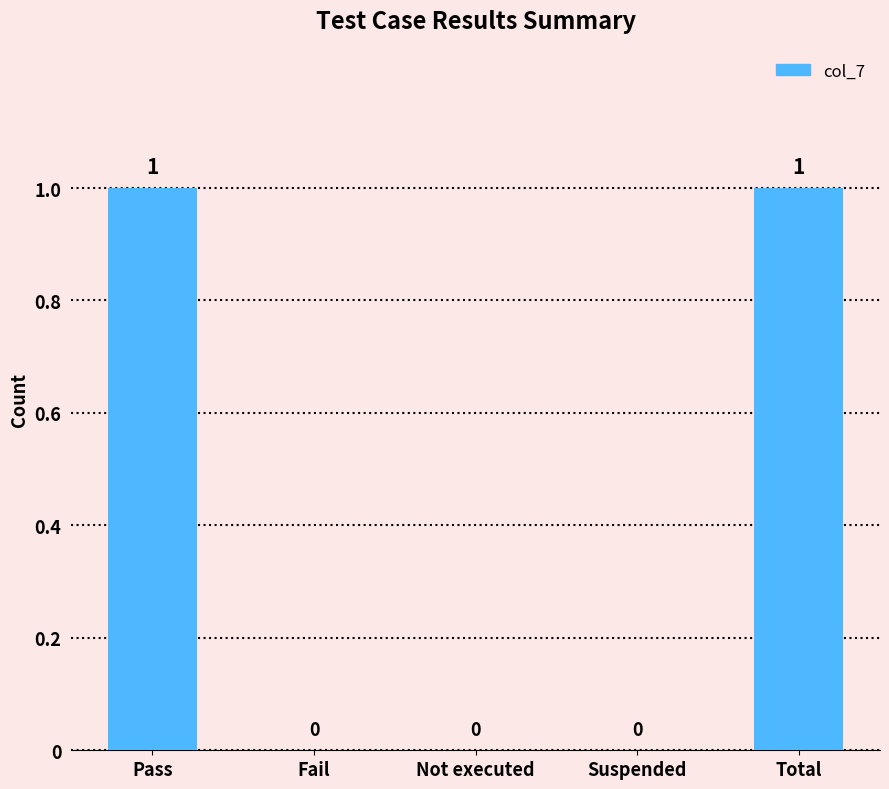

True or false: the data shows 2 at Pass.

False